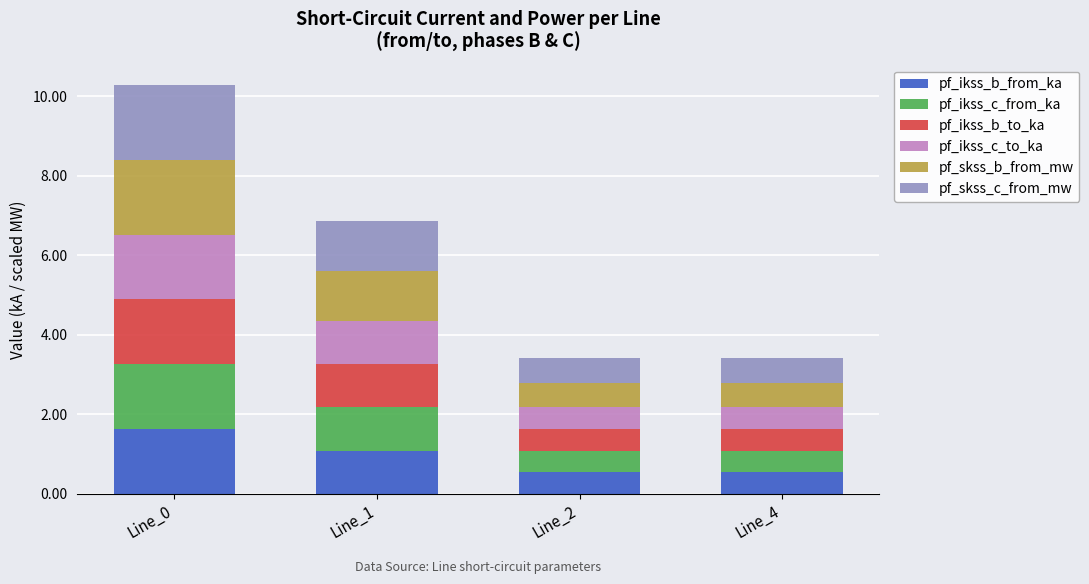

Which category has the highest value in the pf_ikss_b_from_ka series?

Line_0